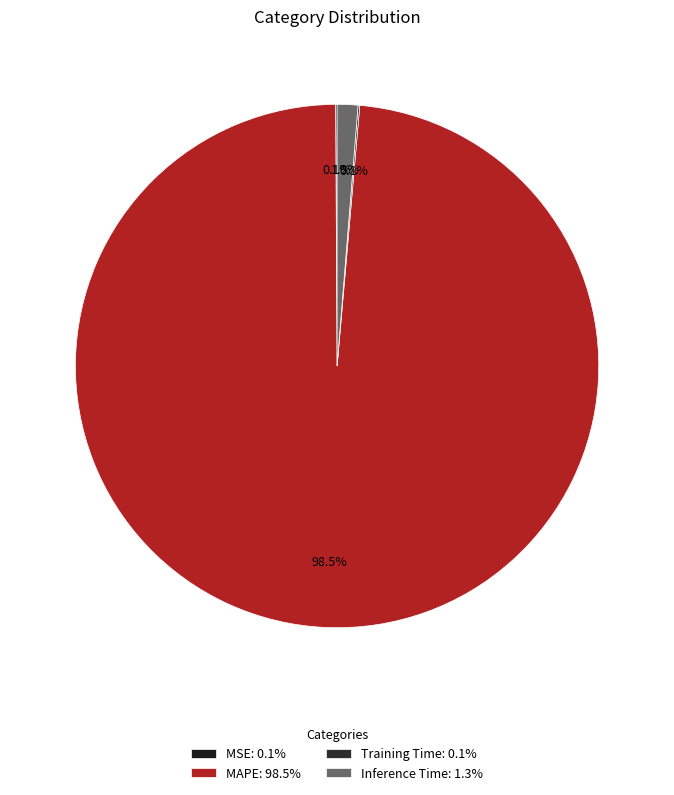

To the nearest percent, what is the average slice percentage?

25%